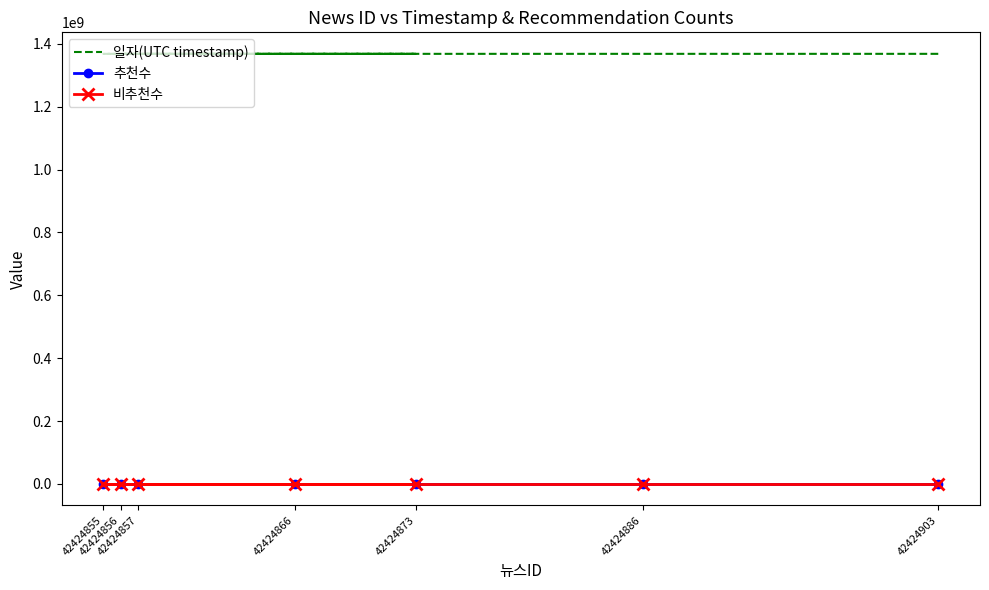

What is the total value across all series at 42424856?

1368520231